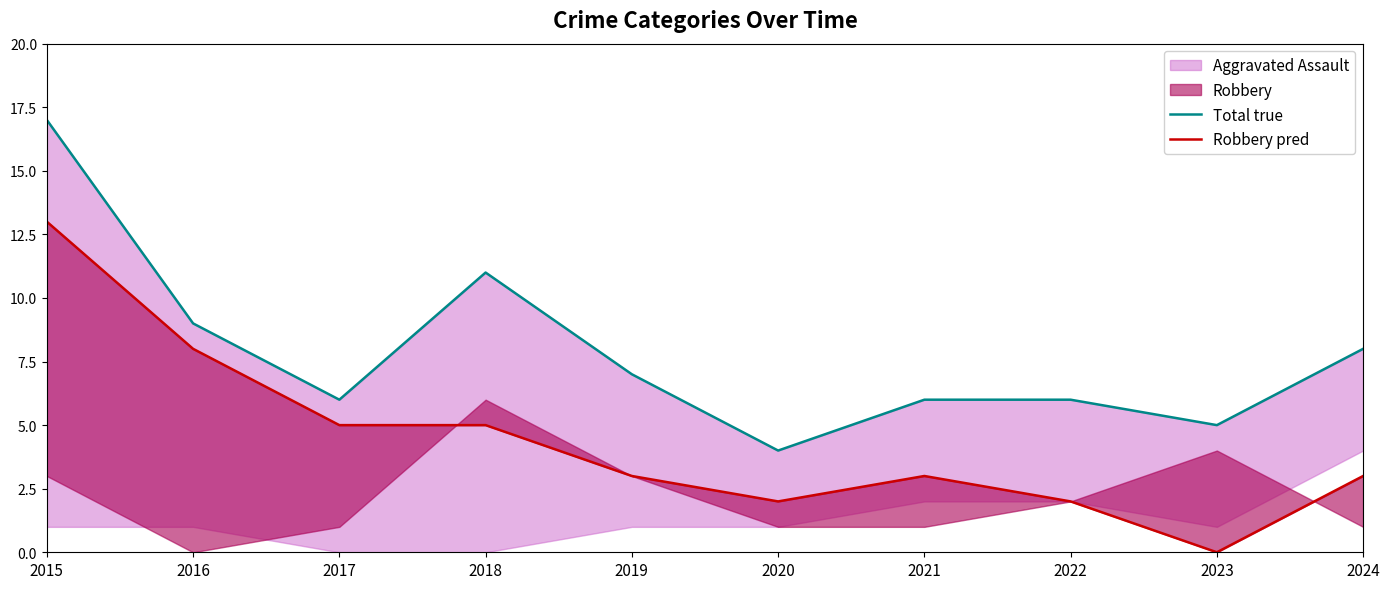

How many values in the Robbery pred series exceed 3?

4